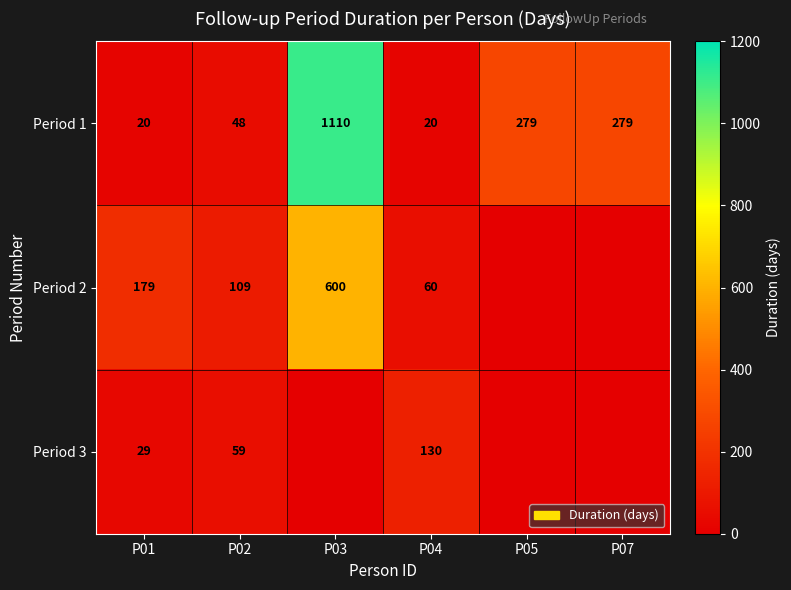

At how many categories does at least one series exceed 558?

1